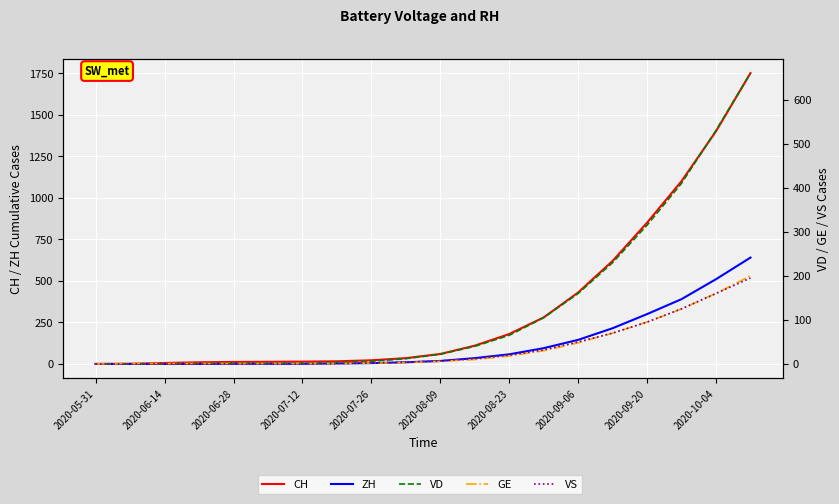

At 2020-09-06, list the series in order from smallest to largest.

GE, VS, ZH, VD, CH